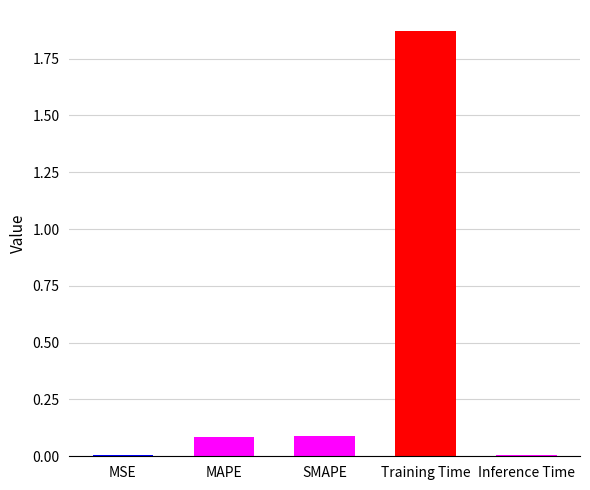

What is the sum of all values?

2.1